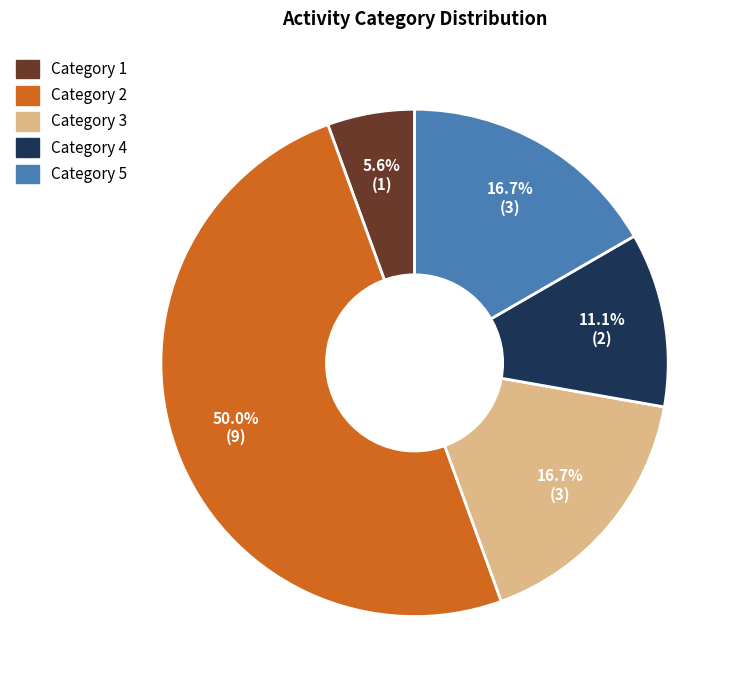

Between Category 3 and Category 1, which is larger?

Category 3